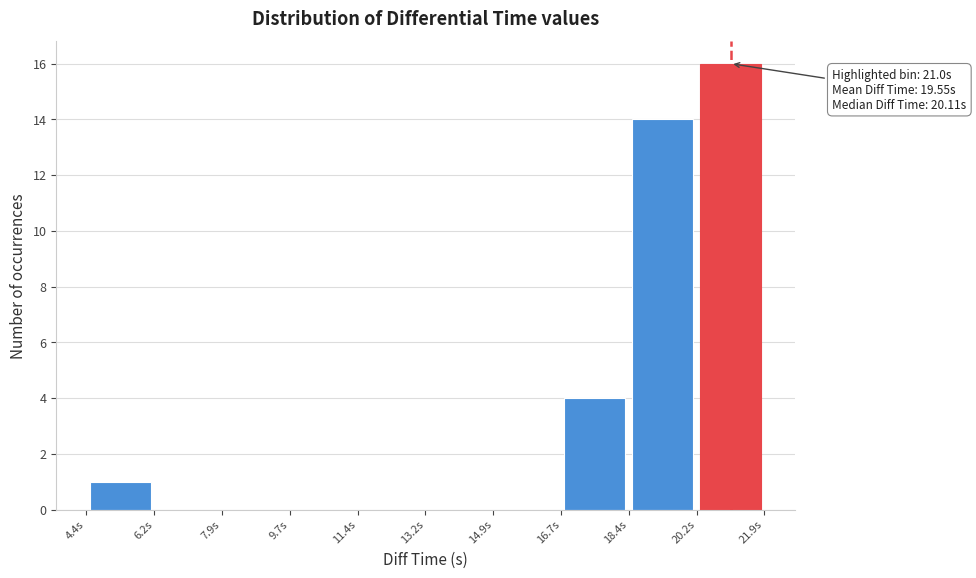

Over which range of the x-axis is the bar tallest?

20.2 to 21.8